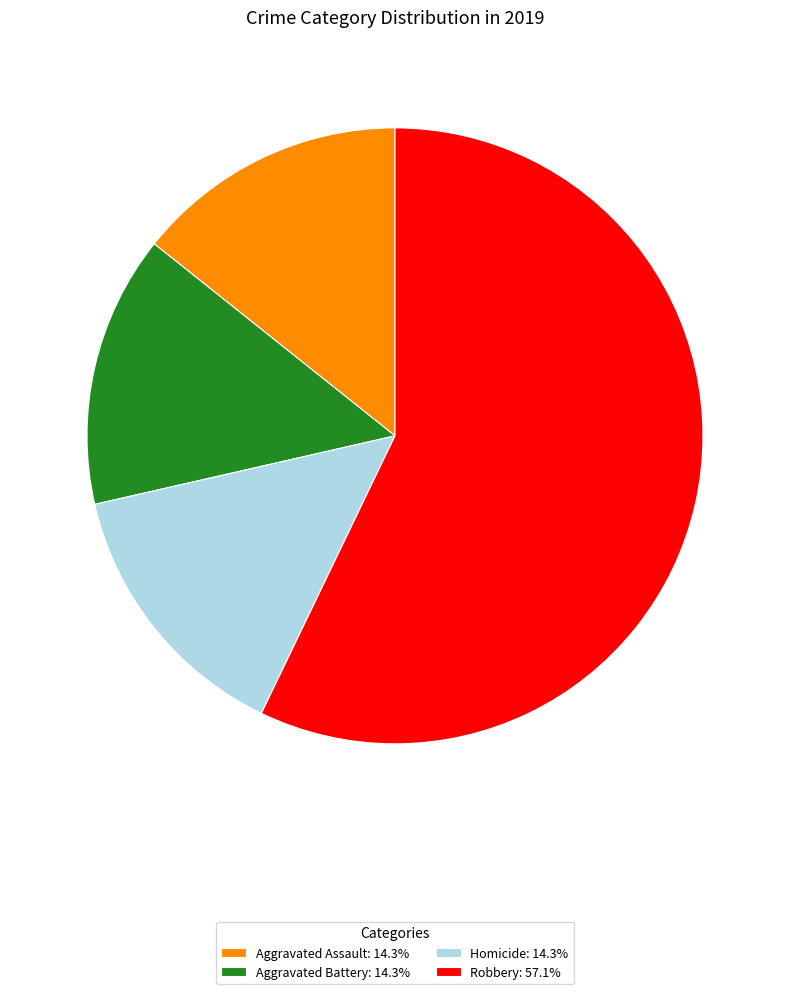

Do Aggravated Assault: 14.3% and Aggravated Battery: 14.3% together represent more than half of the pie?

No